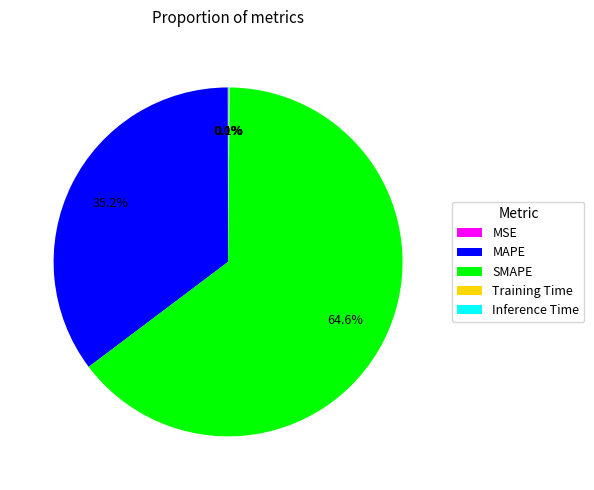

Does SMAPE represent more than half of the total?

Yes